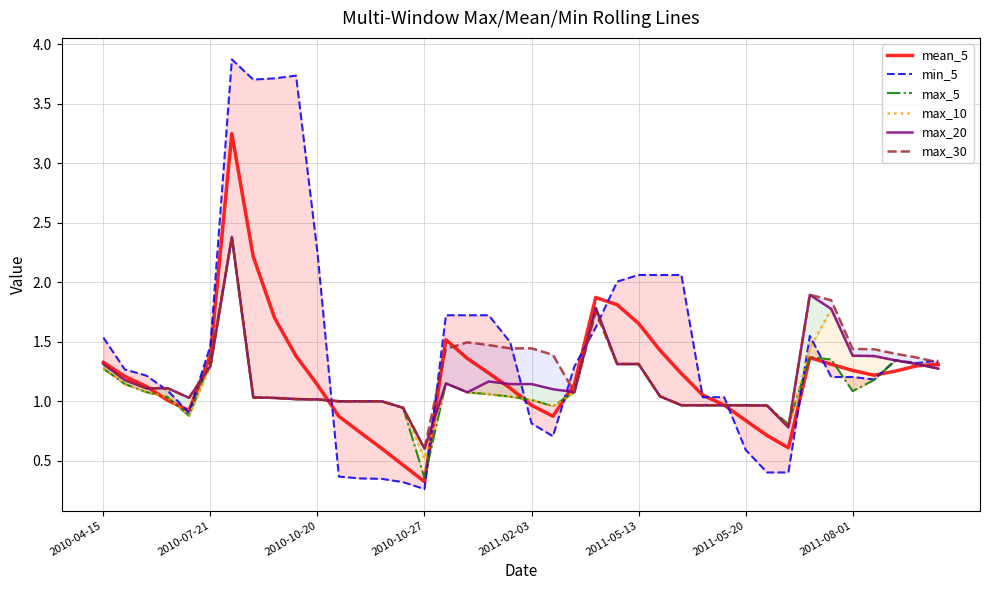

The mean_5 series shows 0.3 at 2010-07-21. True or false?

False